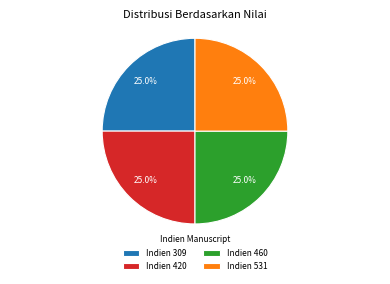

Does Indien 531 account for over 50% of the chart?

No